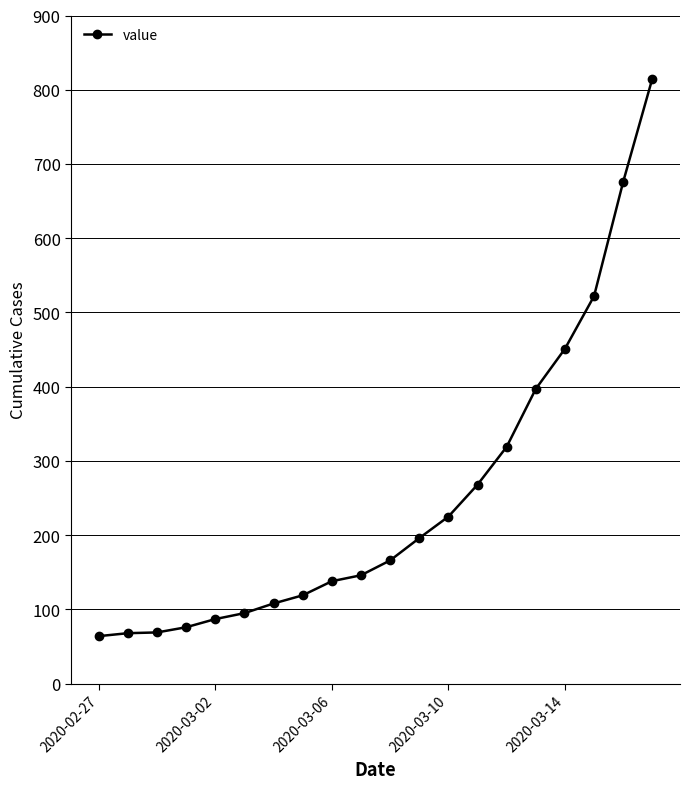

What is the difference between the second highest and minimum values?

612